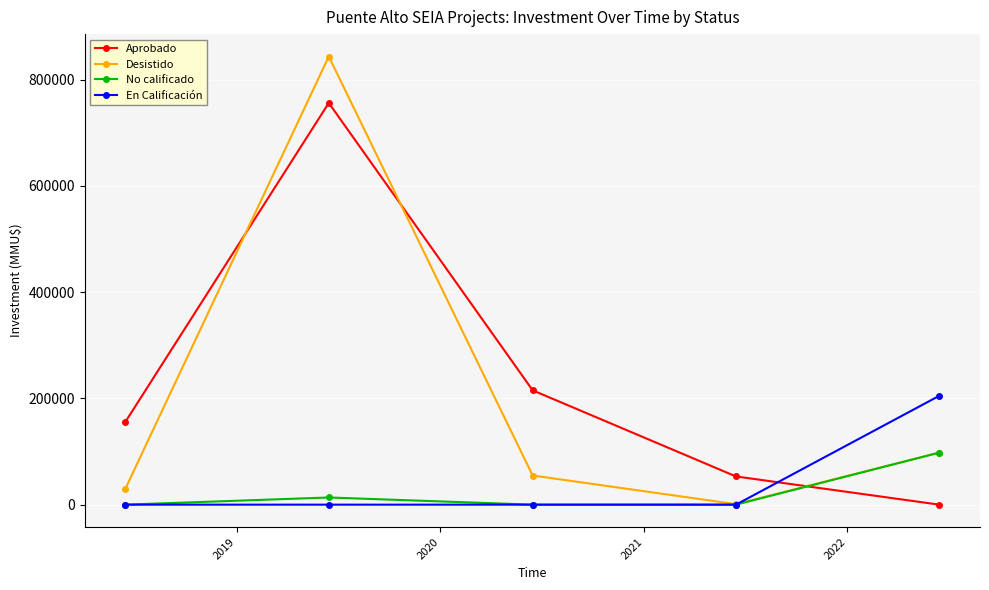

Which series has the largest range (max minus min)?

Desistido